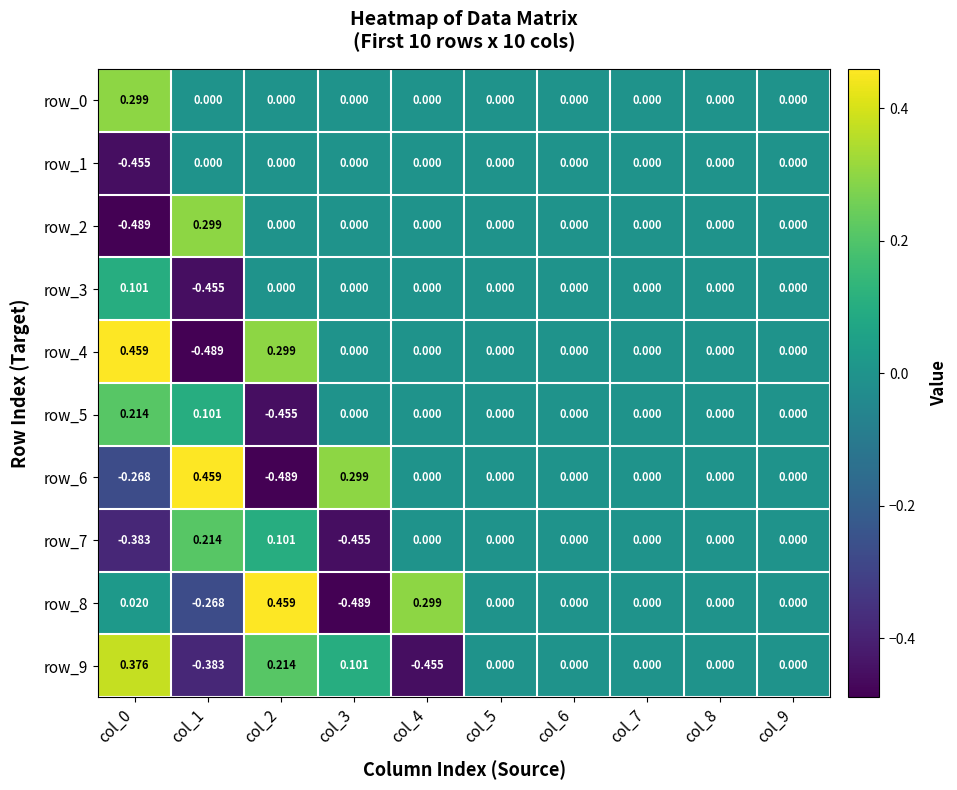

How many values in the row_2 series are below 0?

1